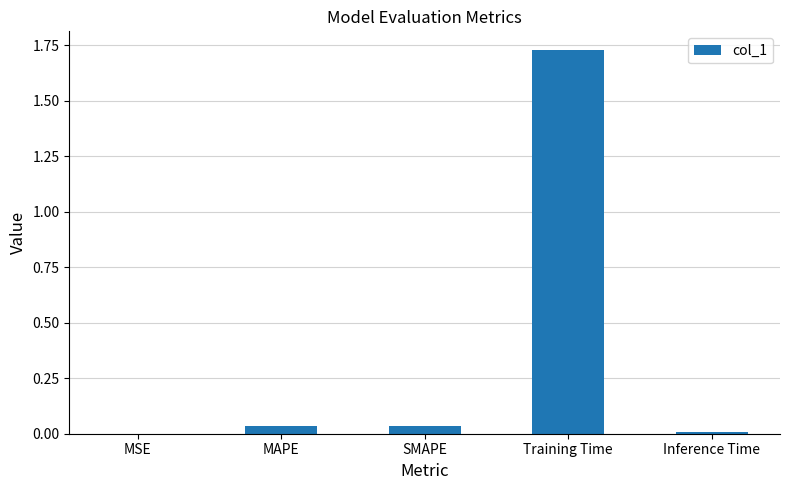

Which label corresponds to the largest value in the chart?

Training Time